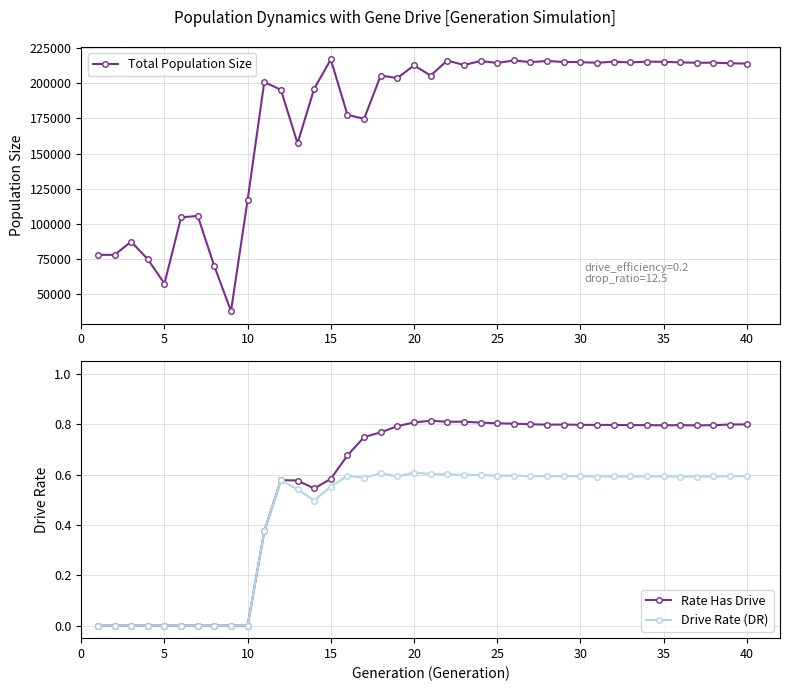

Count the Drive Rate (DR) values in the range 0 to 1.

40